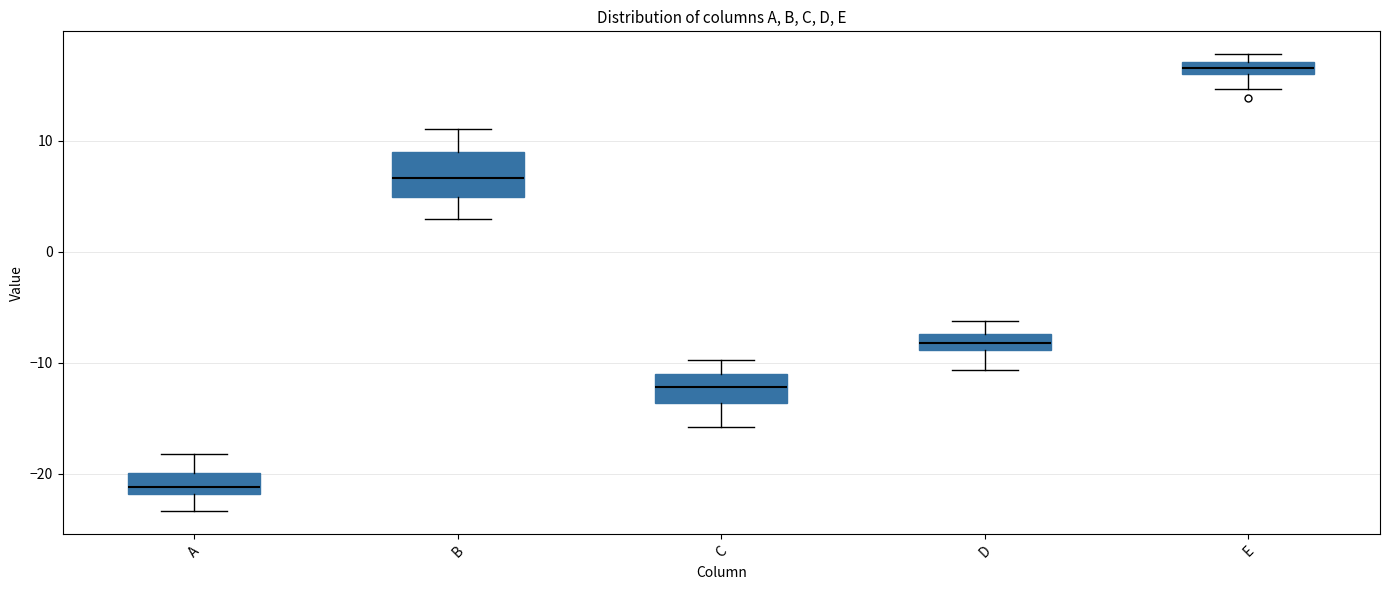

Which box is the tallest, from its lower edge to its upper edge?

B